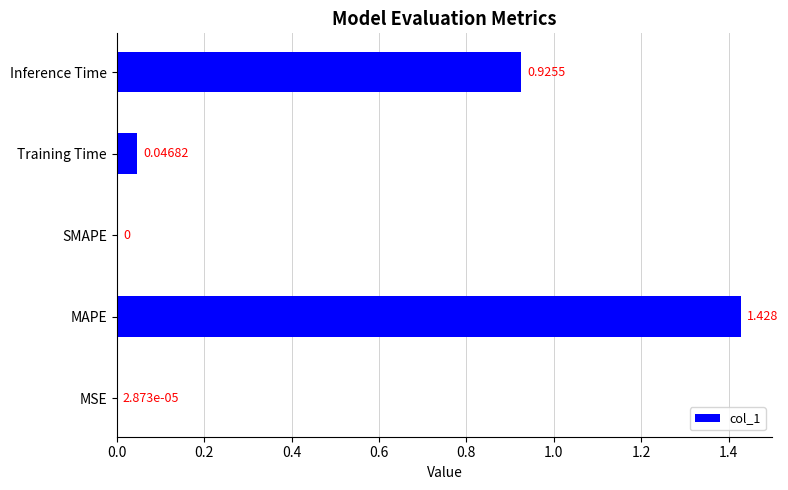

Where is the data nearest to the value 0?

SMAPE